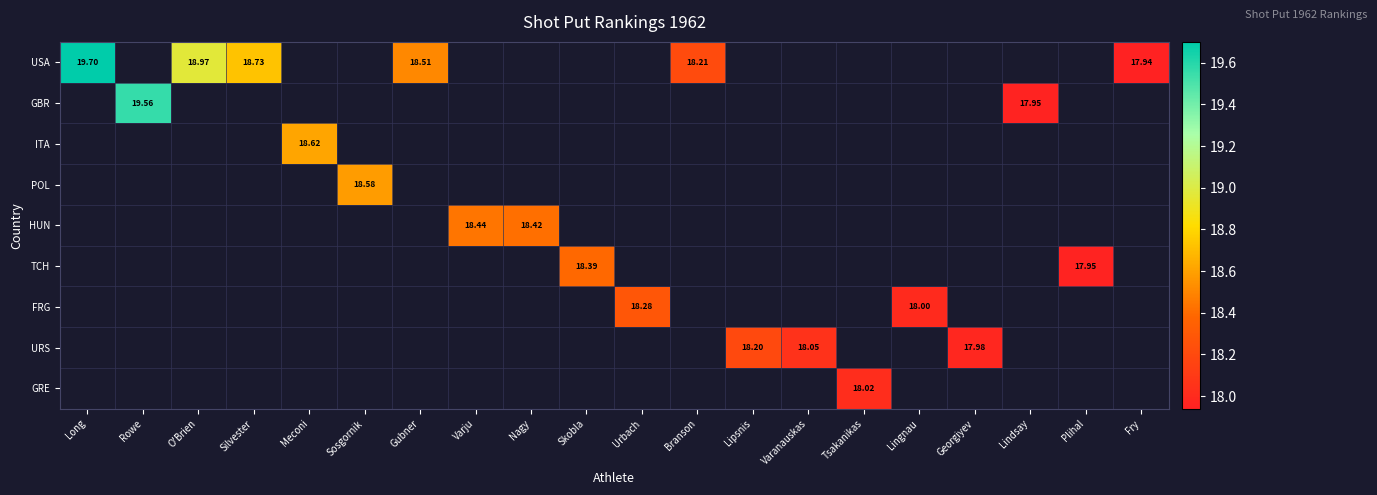

Rank the series at Gubner from highest to lowest value.

USA, GBR, ITA, POL, HUN, TCH, FRG, URS, GRE